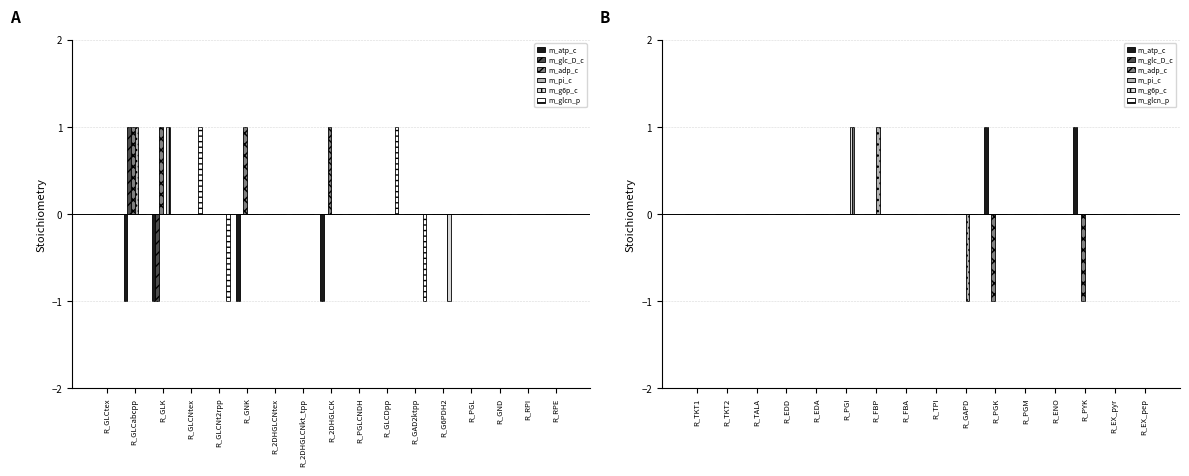

What is the sum of all m_atp_c values?

2